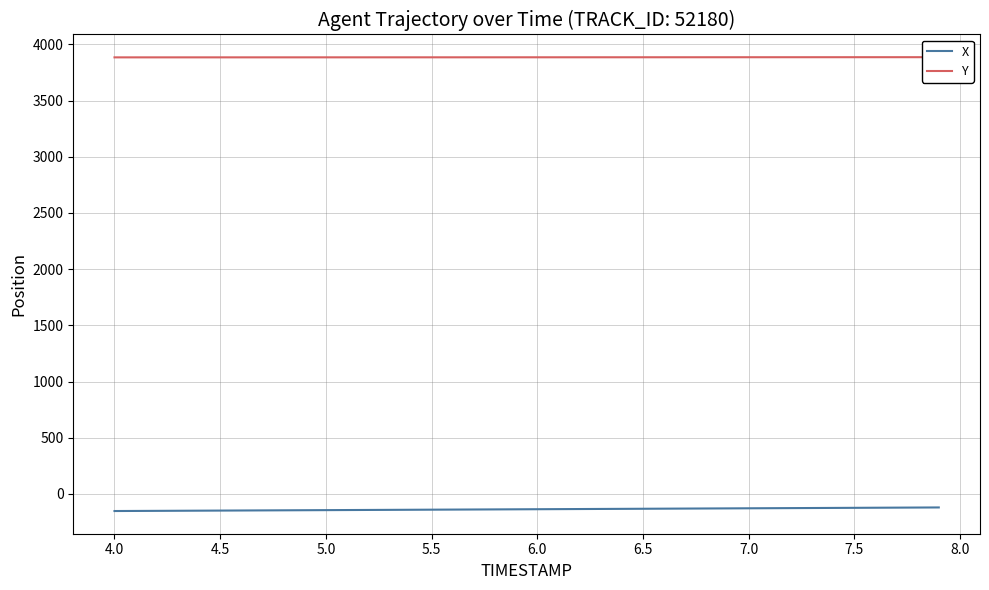

True or false: Y and X cross at least once.

False